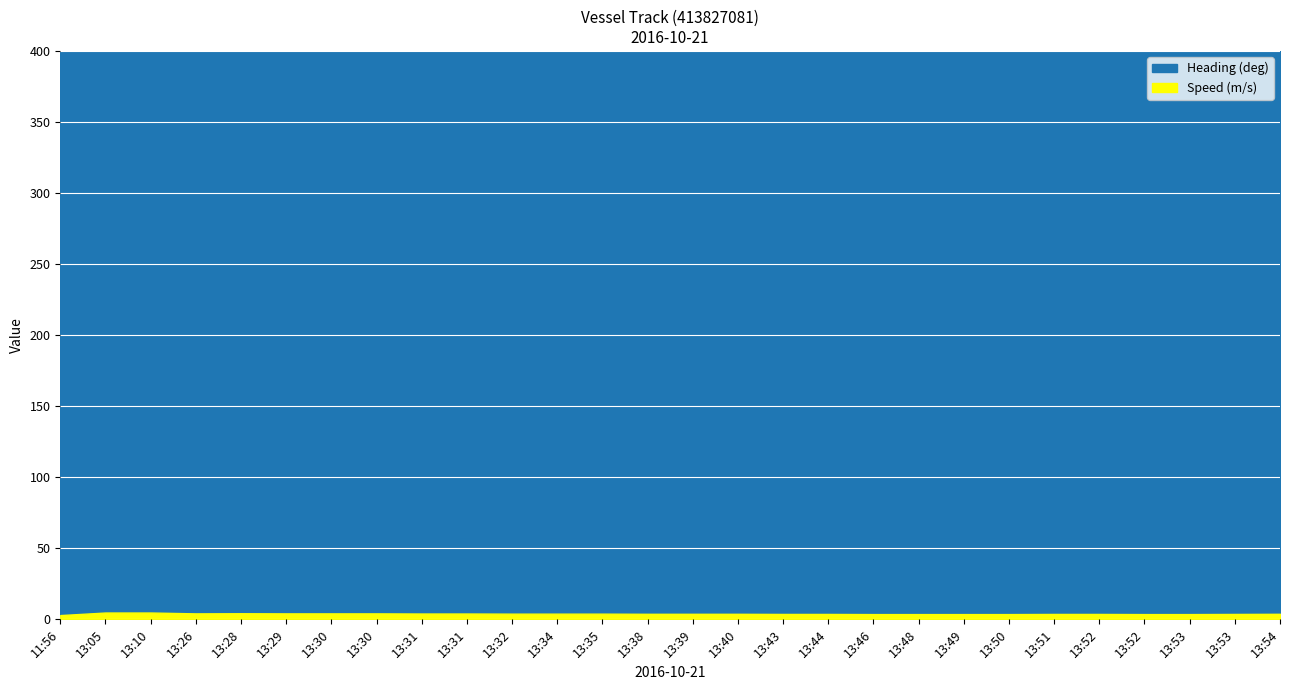

How many categories are shown in the chart?

28